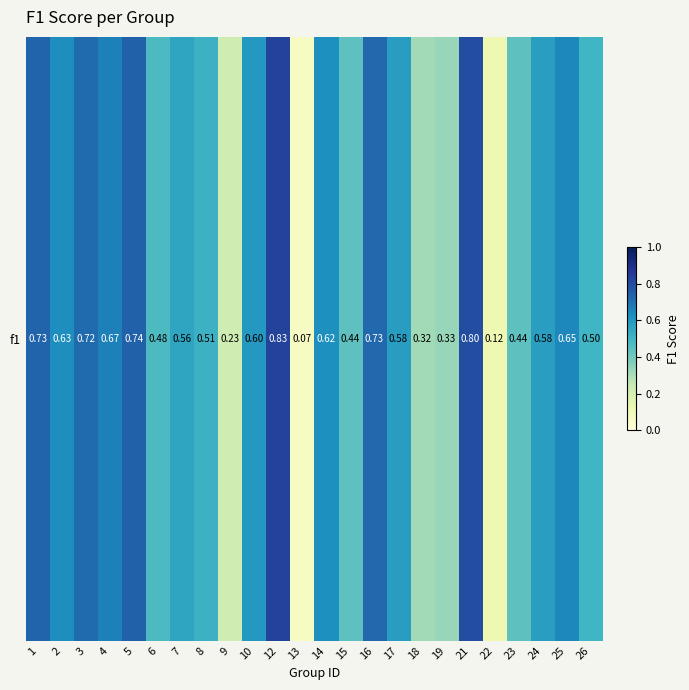

True or false: the data shows 0.3 at 2.

False